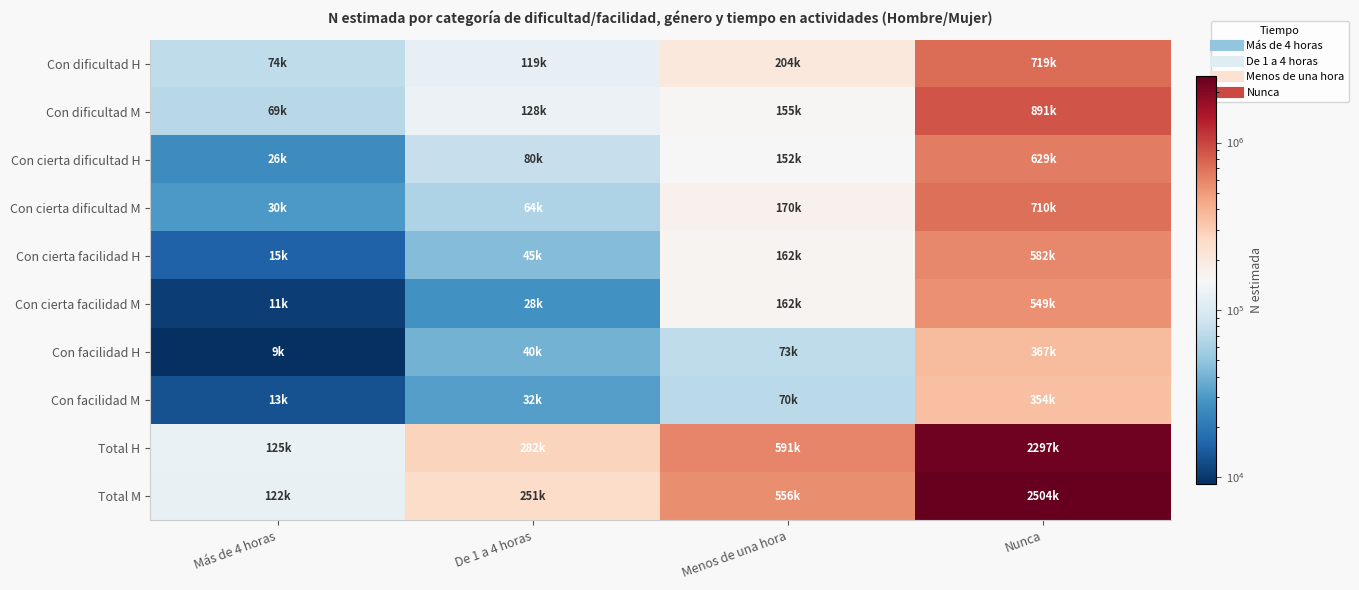

Rank the series by their maximum value, from highest to lowest.

Total M, Total H, Con dificultad M, Con dificultad H, Con cierta dificultad M, Con cierta dificultad H, Con cierta facilidad H, Con cierta facilidad M, Con facilidad H, Con facilidad M